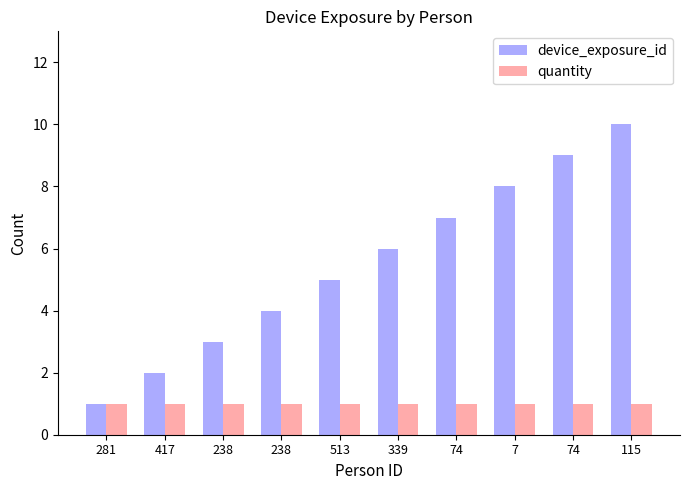

Reading left to right, extract all data points from this chart.

device_exposure_id: 1	2	3	4	5	6	7	8	9	10
quantity: 1	1	1	1	1	1	1	1	1	1